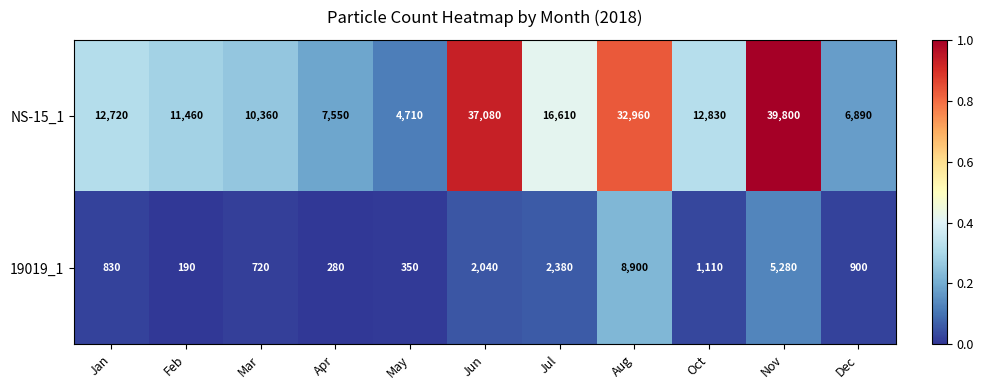

Which series has the largest total across all categories?

NS-15_1